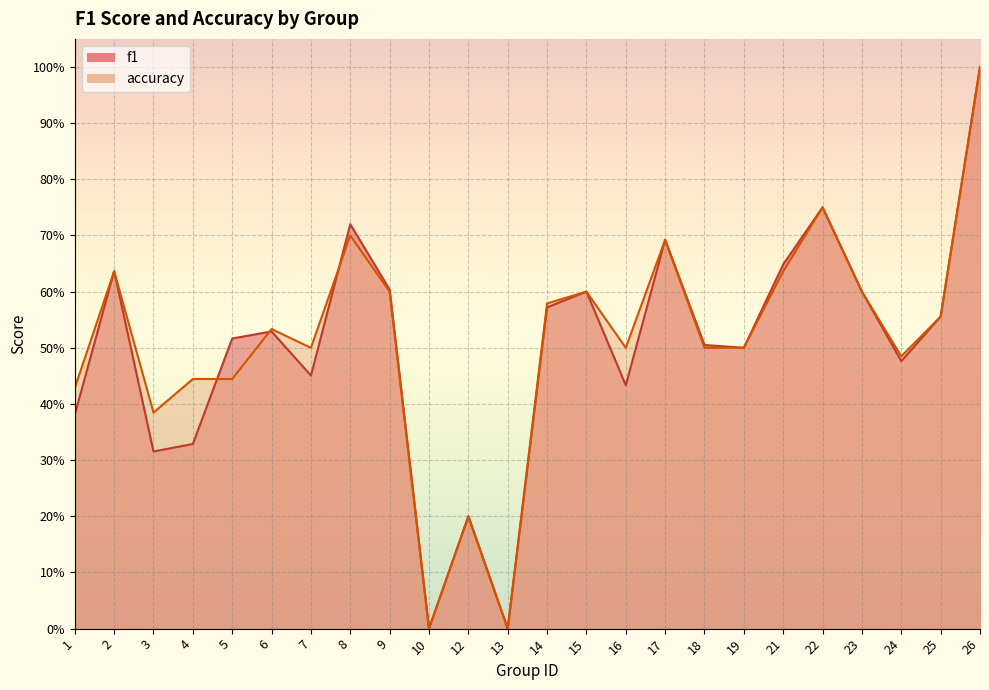

Reading left to right, transcribe all the data shown in this chart.

f1: 0.4	0.6	0.3	0.3	0.5	0.5	0.5	0.7	0.6	0.0	0.2	0.0	0.6	0.6	0.4	0.7	0.5	0.5	0.6	0.8	0.6	0.5	0.6	1.0
accuracy: 0.4	0.6	0.4	0.4	0.4	0.5	0.5	0.7	0.6	0.0	0.2	0.0	0.6	0.6	0.5	0.7	0.5	0.5	0.6	0.8	0.6	0.5	0.6	1.0